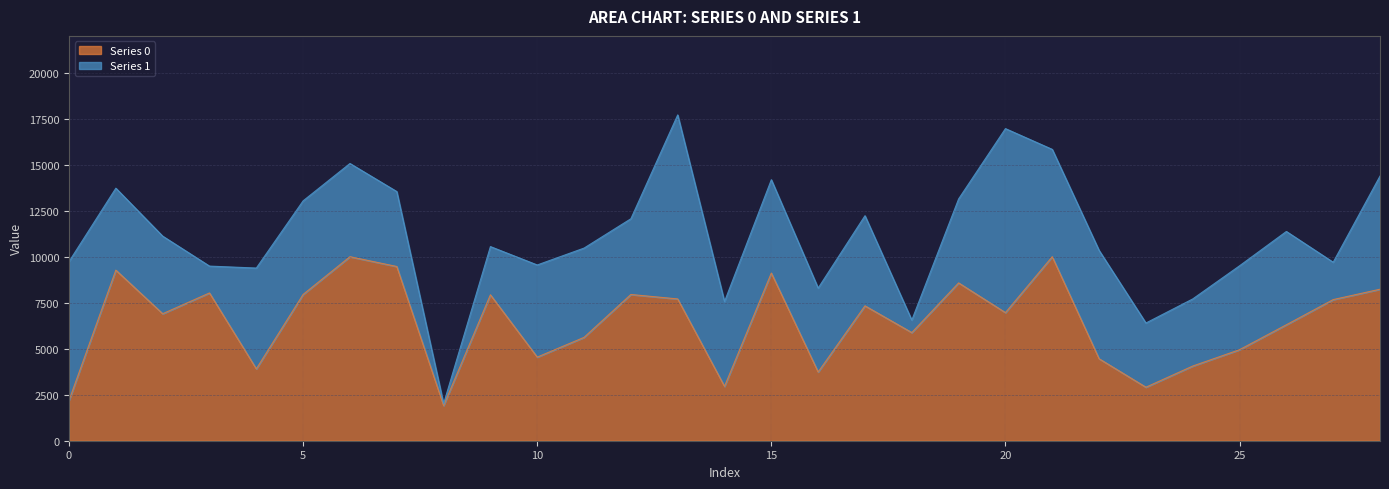

Rank the categories by value from highest to lowest.

6, 21, 7, 1, 15, 19, 28, 3, 5, 12, 9, 13, 27, 17, 20, 2, 26, 18, 11, 25, 10, 22, 24, 4, 16, 14, 23, 0, 8